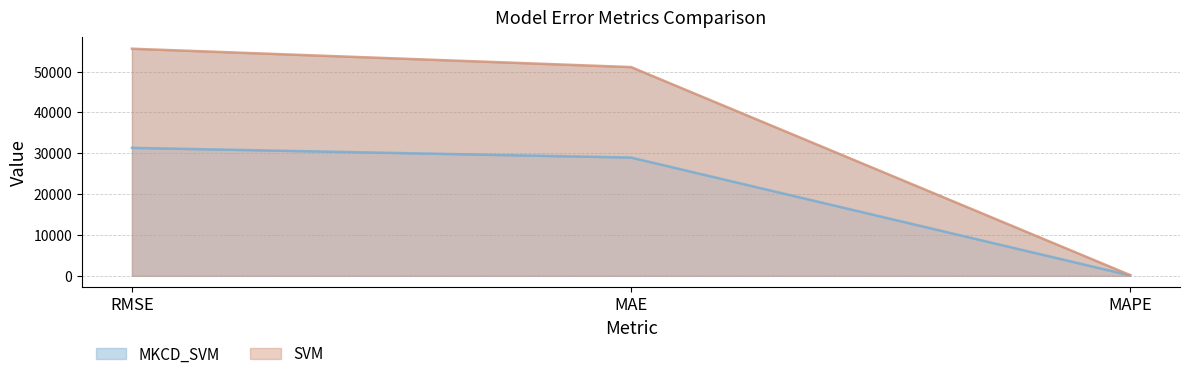

Is it true that MKCD_SVM equals 28950.2 at MAE?

True